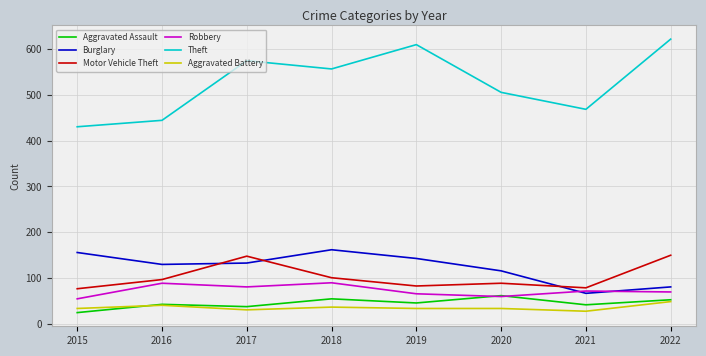

True or false: Robbery and Aggravated Battery cross at least once.

False